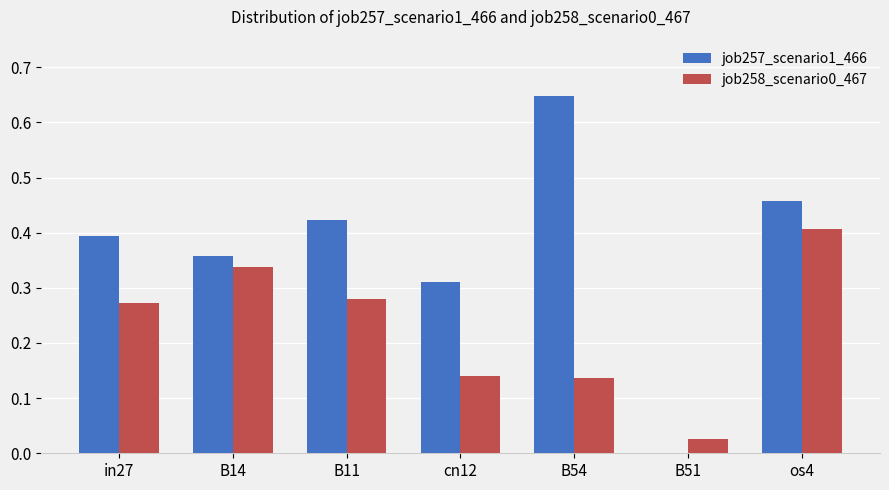

The value of job257_scenario1_466 at B14 is 0.6. True or false?

False